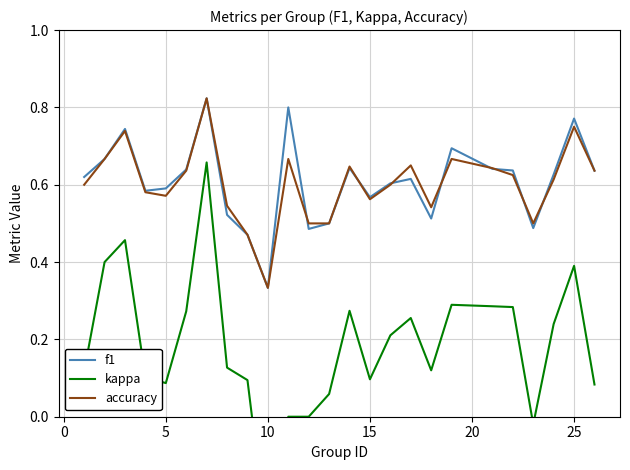

What are all the series names shown in the legend?

f1, kappa, accuracy